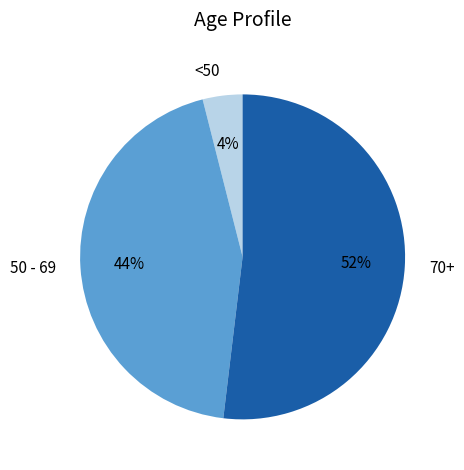

To the nearest percent, what is the combined percentage of <50 and 50 - 69?

48%